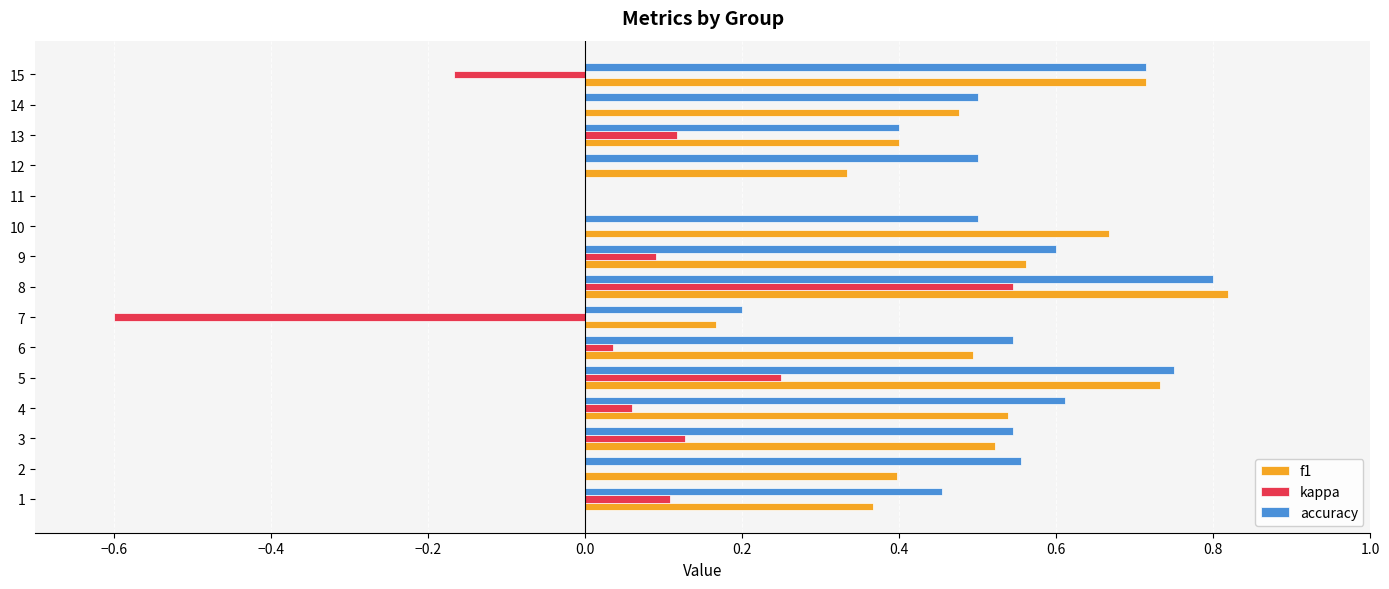

Which series changed the most between 1 and 3?

f1